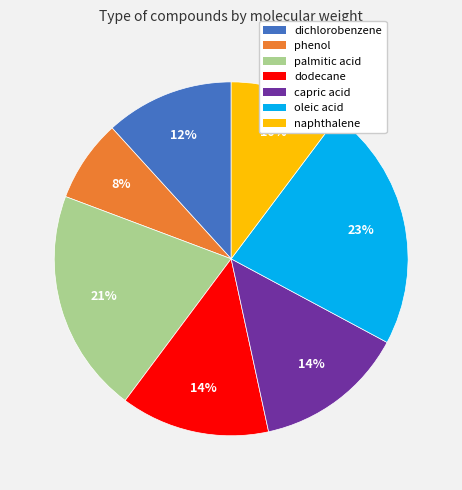

Between capric acid and palmitic acid, which is larger?

palmitic acid